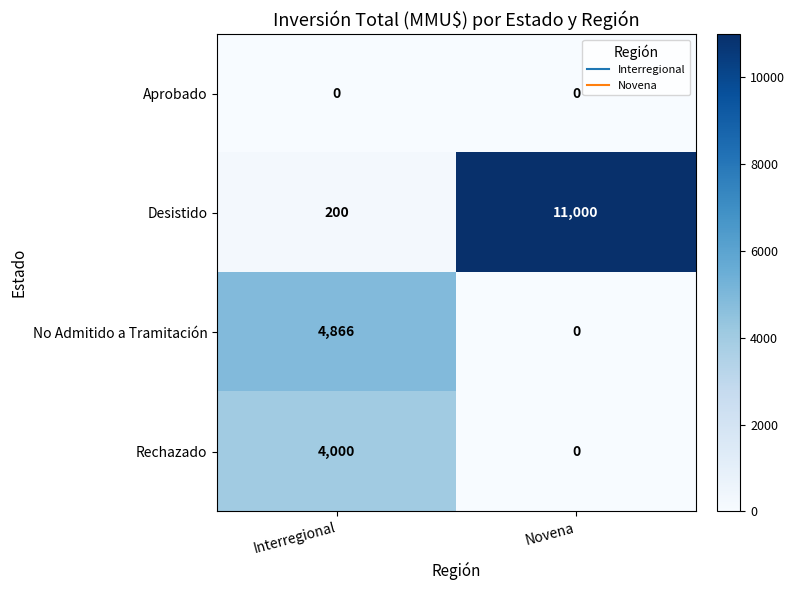

What is the maximum value for Rechazado?

4000